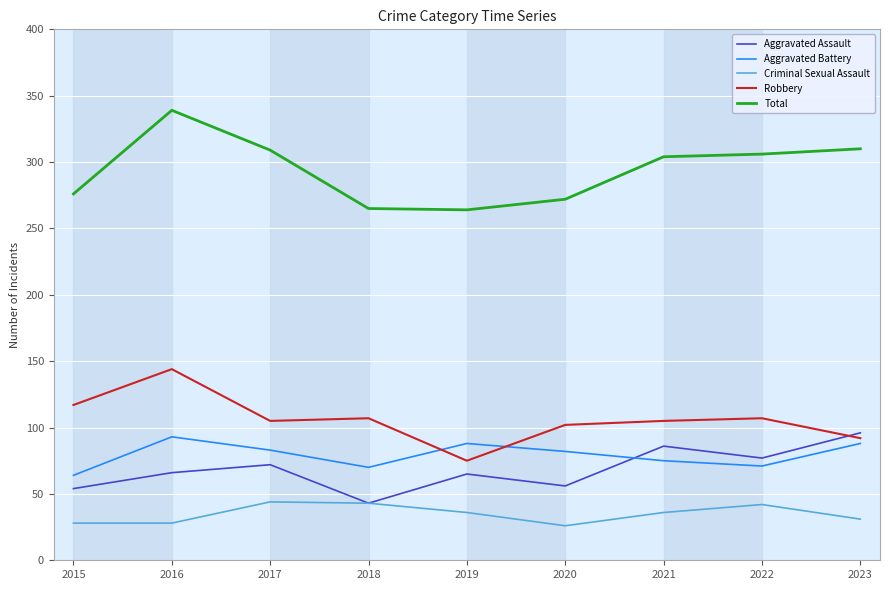

What is the total value across all series at 2015?

539